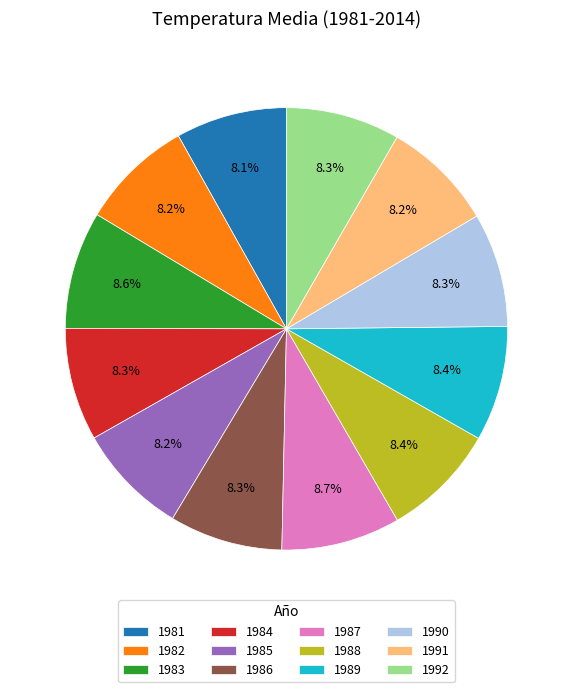

What percentage is the 1984 slice, to the nearest percent?

8%